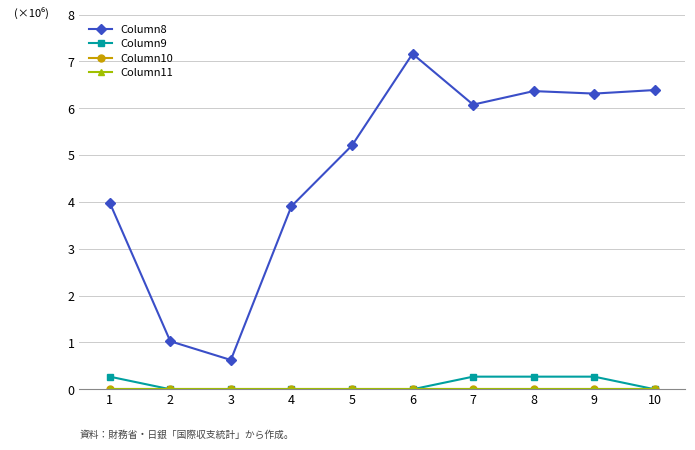

True or false: Column10 and Column9 intersect in this chart.

True